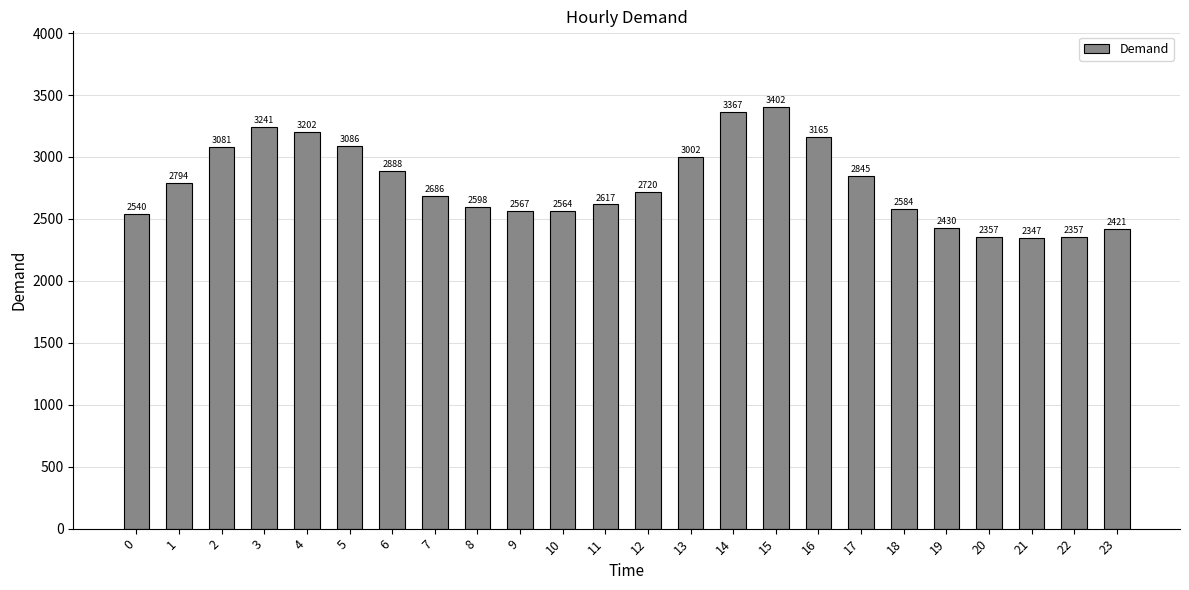

Read the value at 21, to the nearest 50.

2350